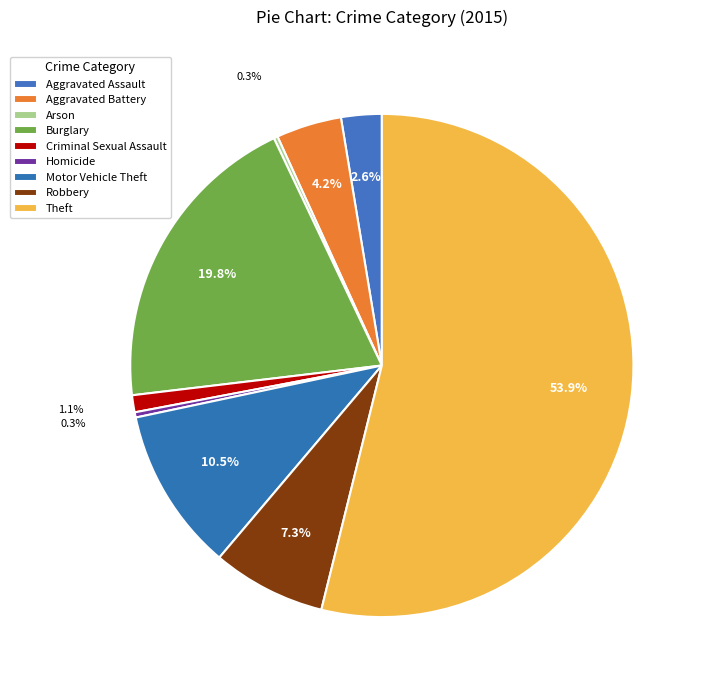

How many slices are in this pie chart?

9